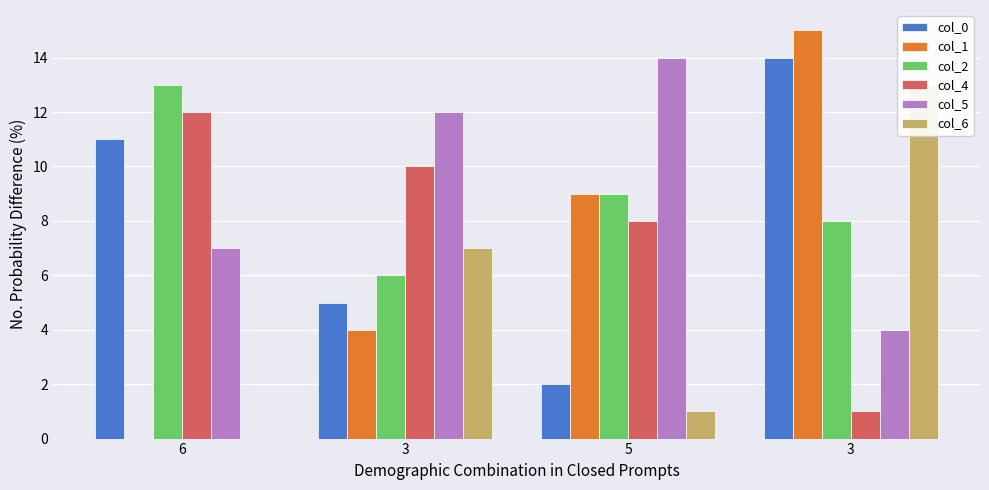

True or false: col_4 has a value of 8 at 5.

True